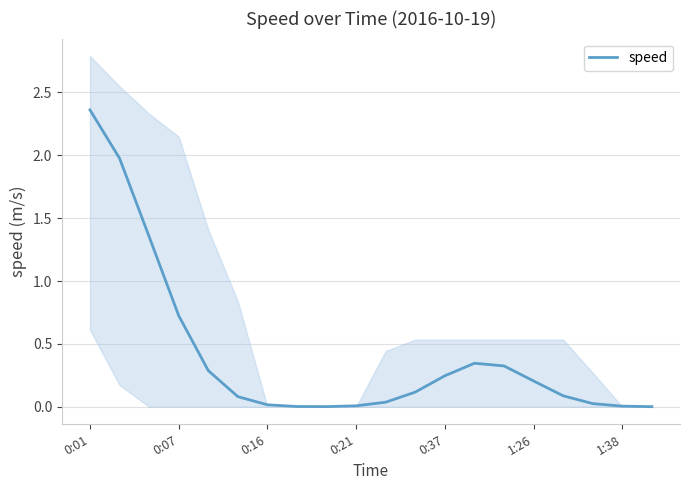

The value of speed at 0:16 is 0.0. True or false?

True